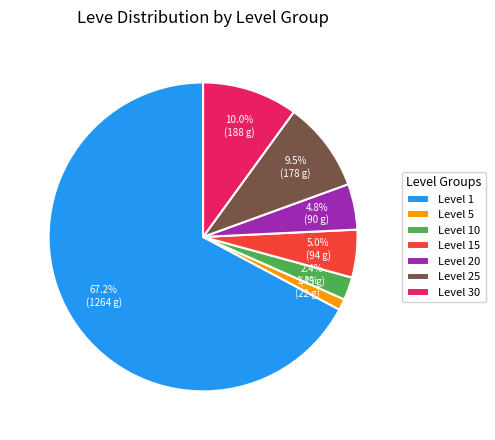

Count the number of slices in the pie.

7